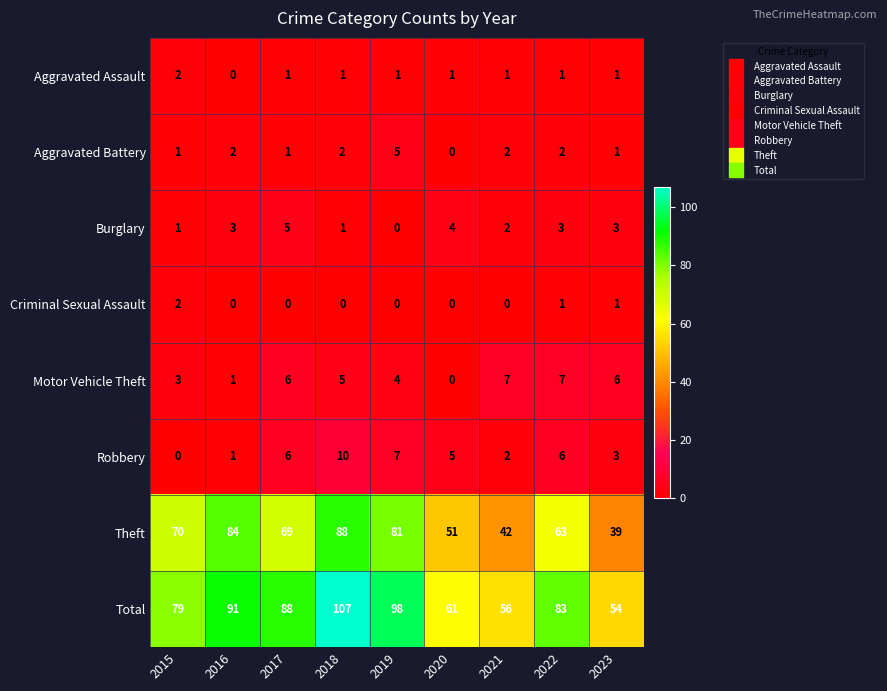

At which label does Motor Vehicle Theft first exceed 5?

2017